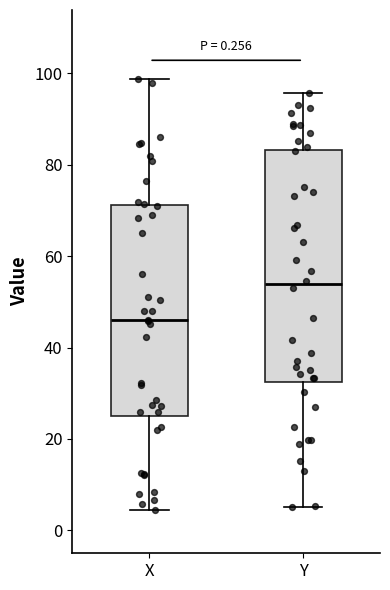

Where does the upper whisker of the box for Y end on the y-axis? The values are not printed on the chart, so give them approximately, as read against the axis.

96